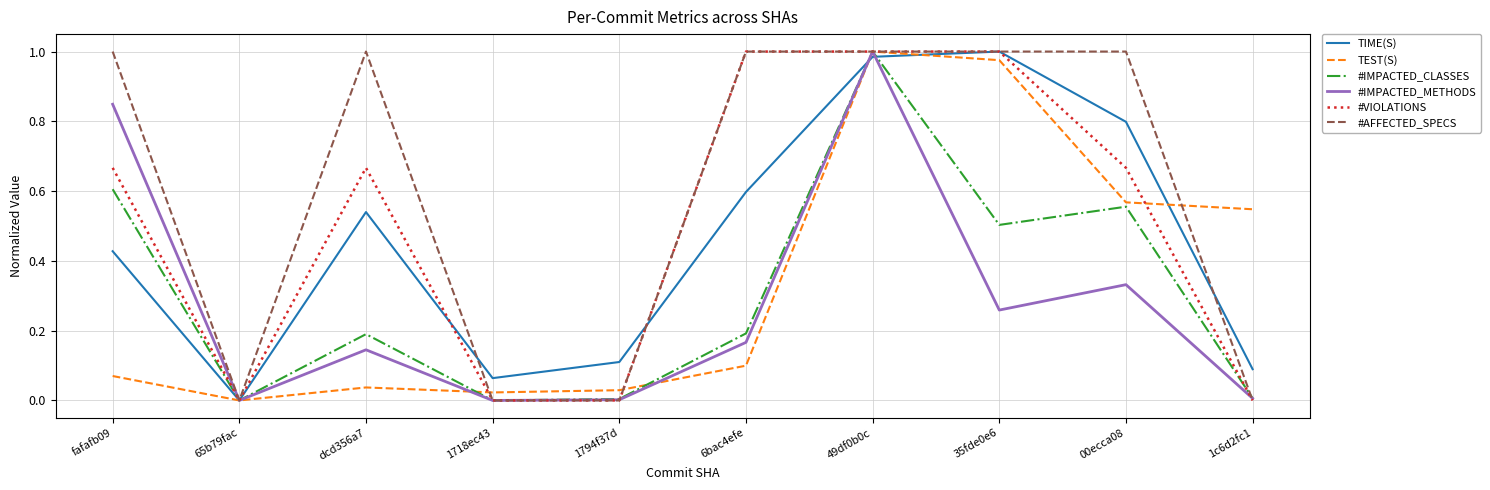

Between 65b79fac and 1794f37d, which series saw the biggest shift?

TIME(S)